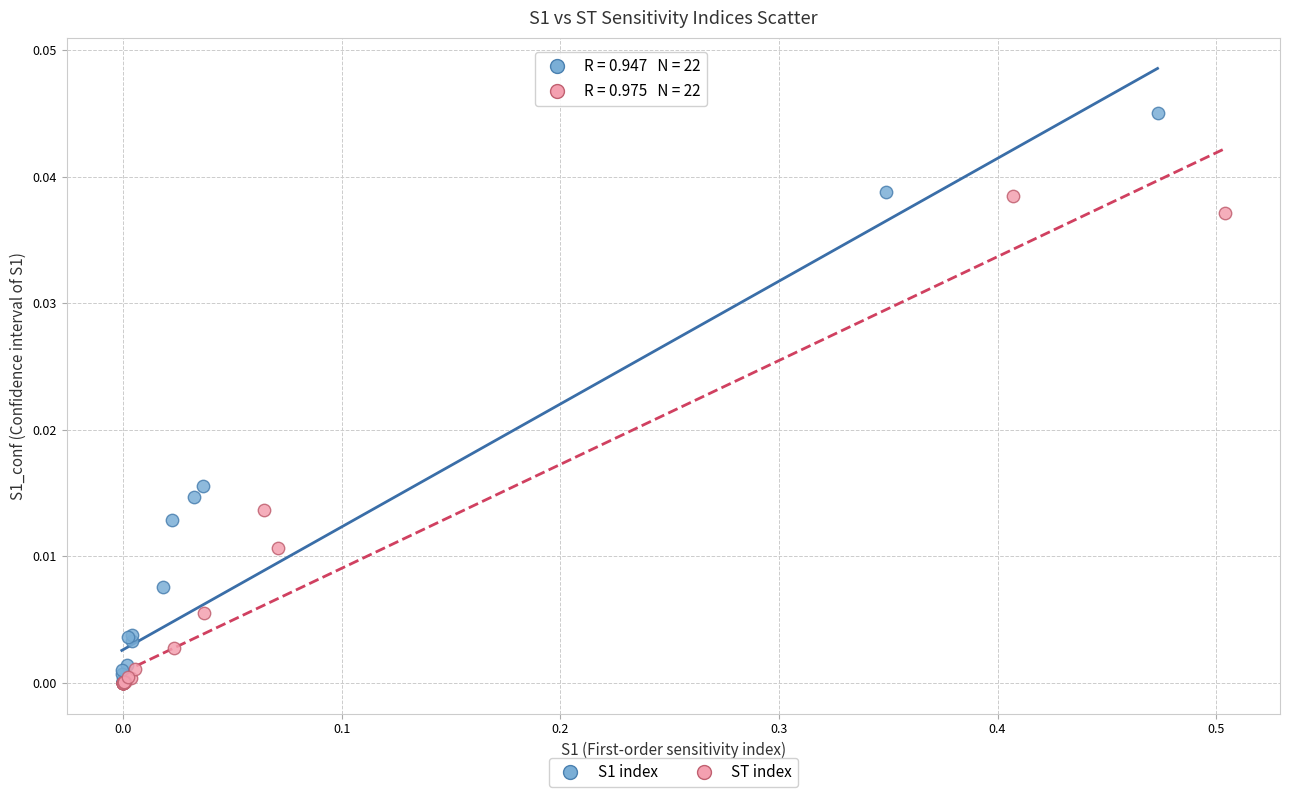

Which series reaches the maximum Y coordinate?

S1 index